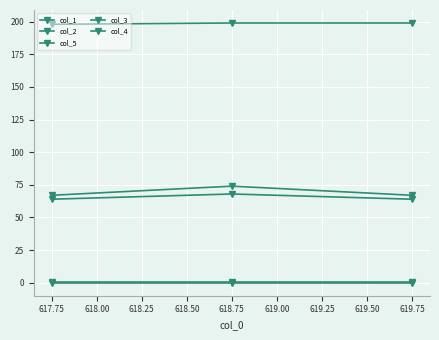

Reading left to right, list all the values displayed in this chart.

col_1: 67.0	74.0	67.0
col_2: 64.0	68.0	64.0
col_5: 198.0	199.0	199.0
col_3: 0.2	0.2	0.2
col_4: 0.0	0.0	0.0